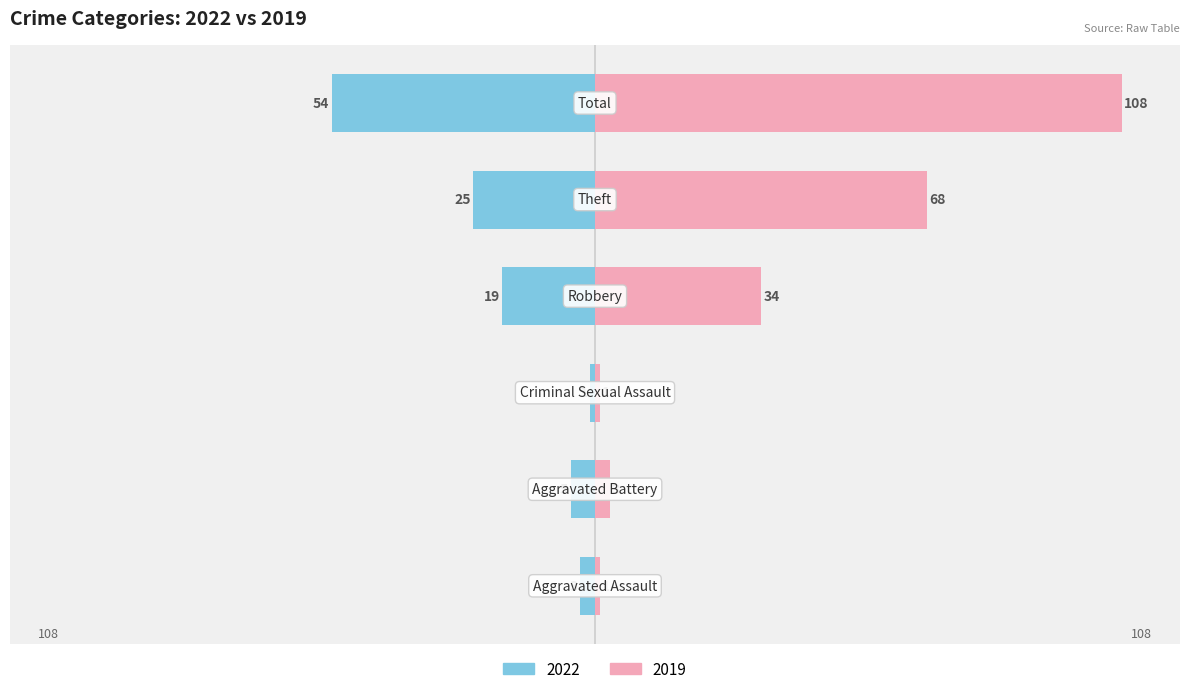

What is the sum of all Right (2019) values?

215